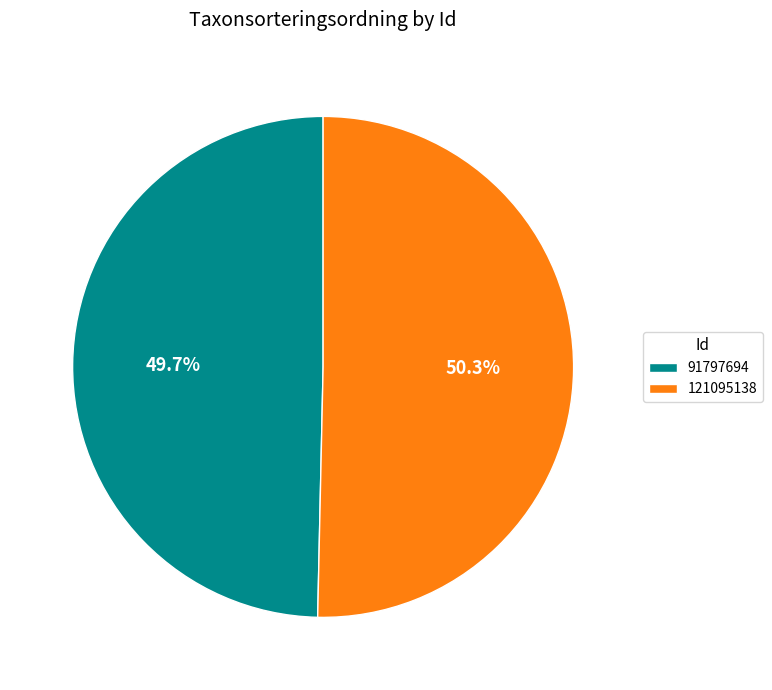

Rank the categories by value from highest to lowest.

121095138, 91797694